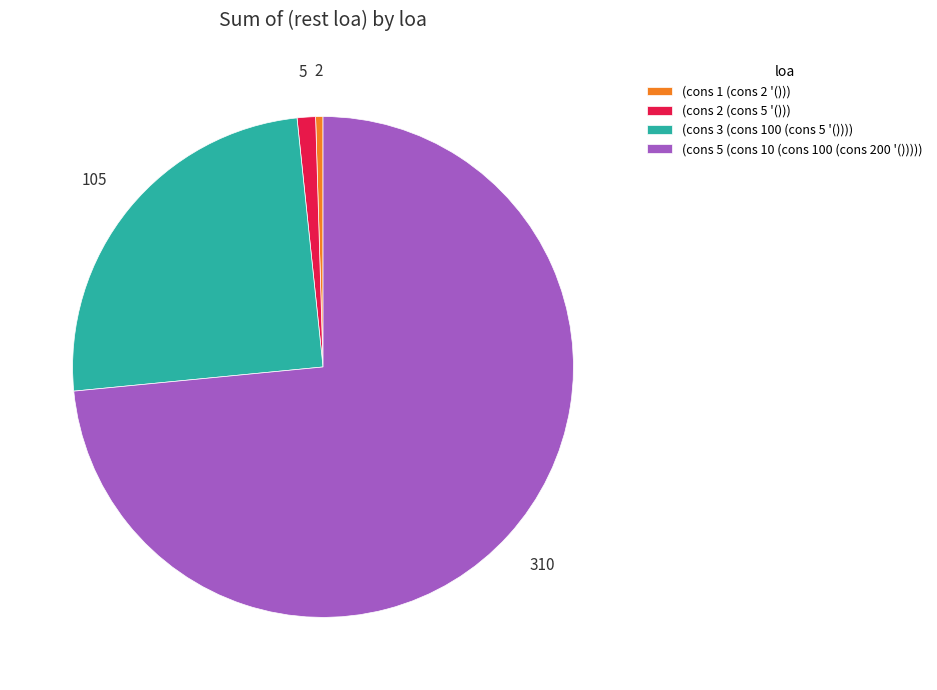

True or false: (cons 1 (cons 2 '())) accounts for 0% of the total.

True